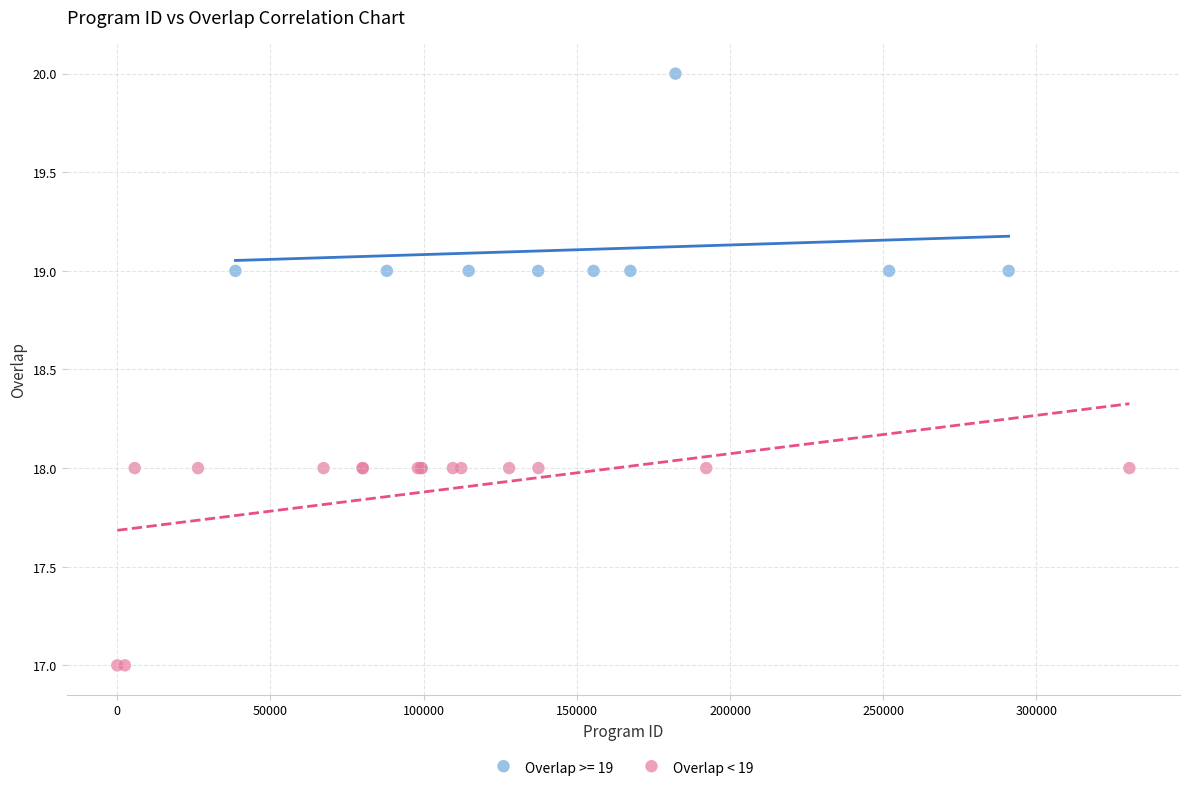

Which series contains the highest Y value?

Overlap >= 19